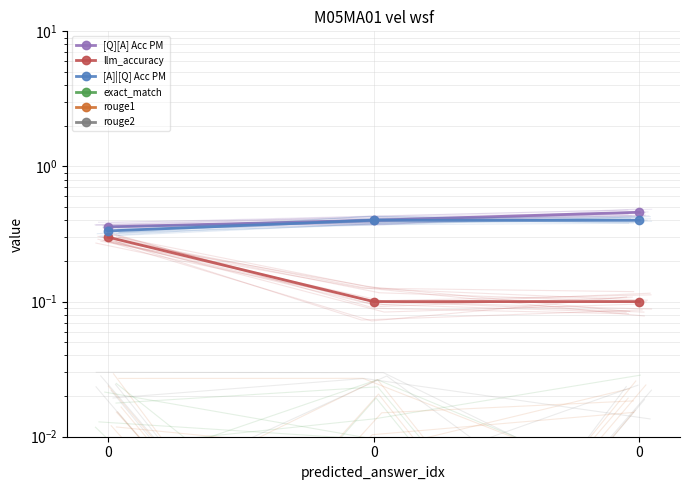

How many distinct data groups are displayed?

6